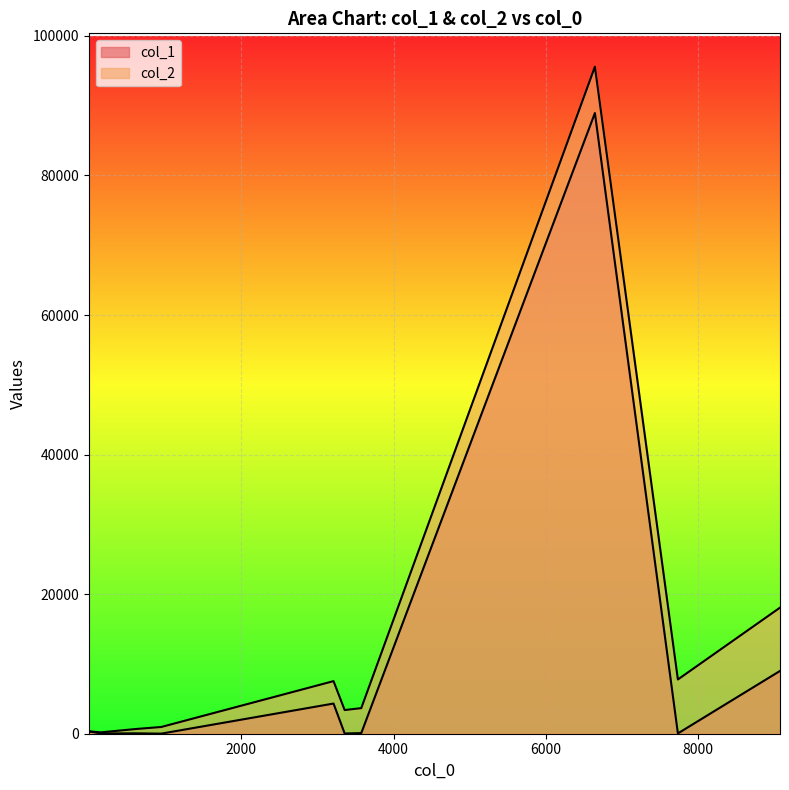

What is the approximate value of col_1 at 3359?

35